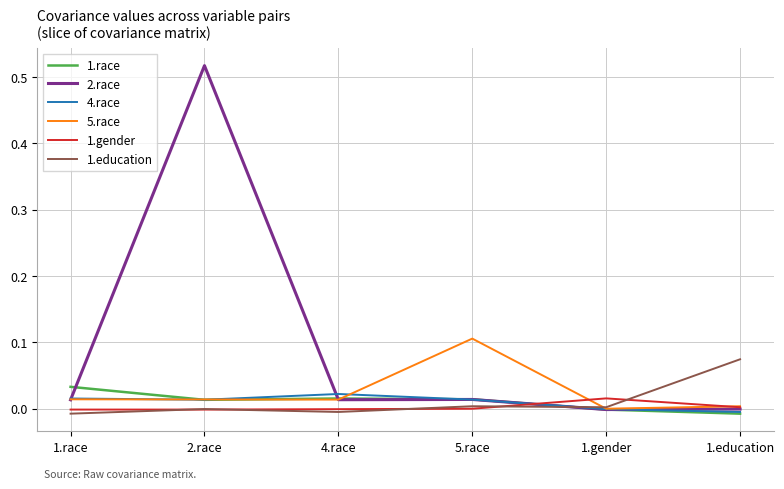

What are all the series names shown in the legend?

1.race, 2.race, 4.race, 5.race, 1.gender, 1.education